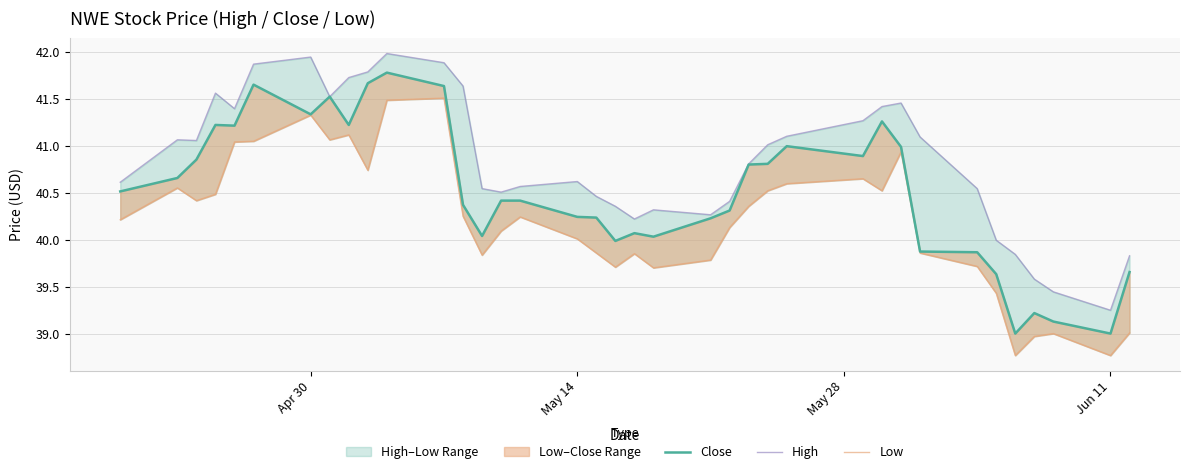

Count the number of categories in the chart.

37